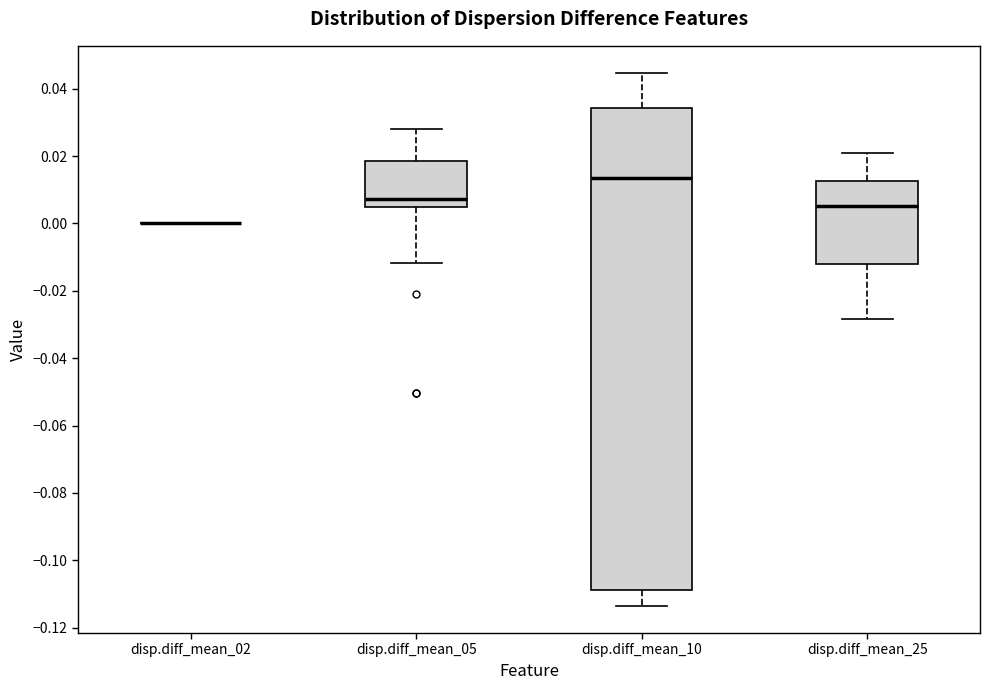

Where is the lower edge of the box for disp.diff_mean_05 on the y-axis? The values are not printed on the chart, so give them approximately, as read against the axis.

0.006